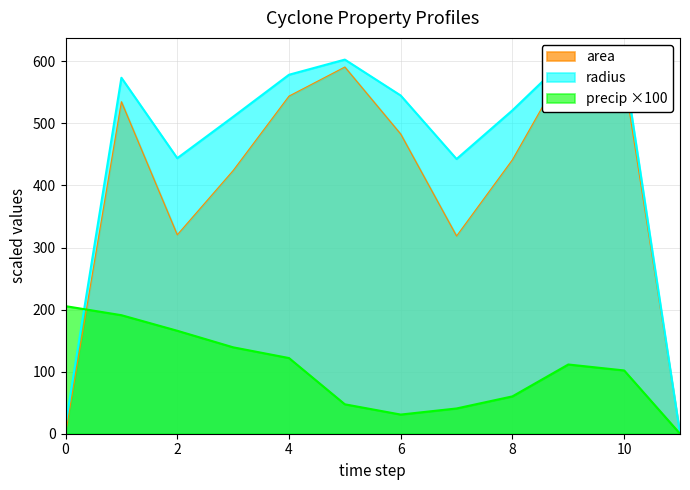

What is the maximum value for precip ×100?

205.6